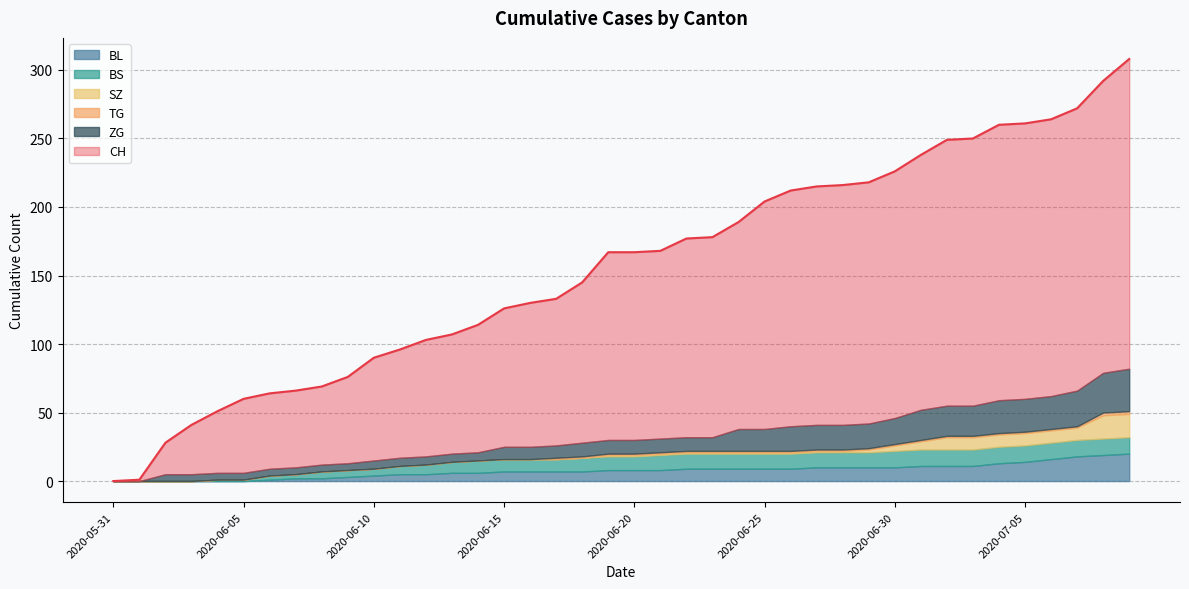

List the series in order of their peak value, lowest first.

TG, BS, SZ, BL, ZG, CH